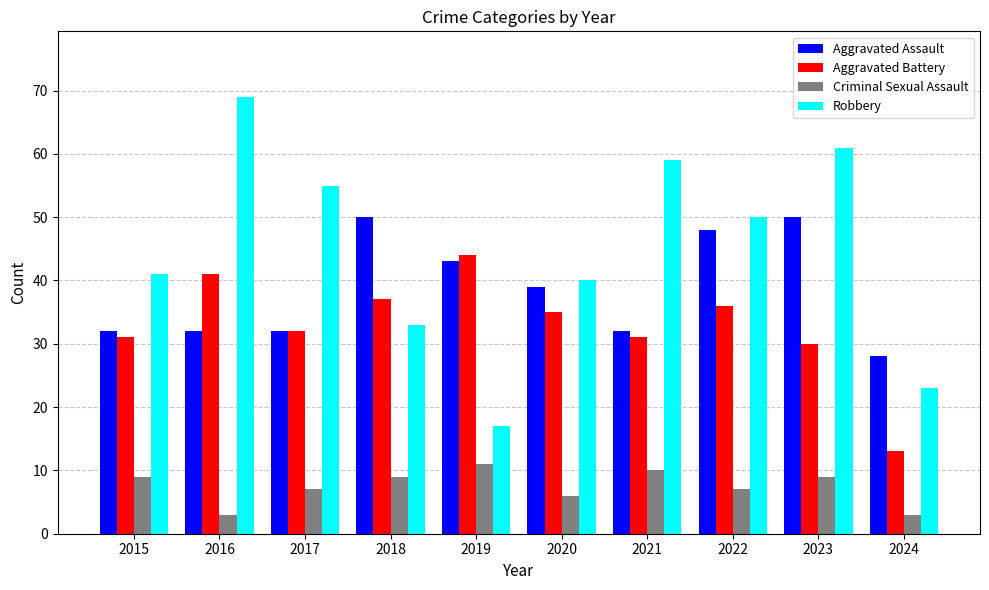

The Criminal Sexual Assault series shows 10 at 2020. True or false?

False